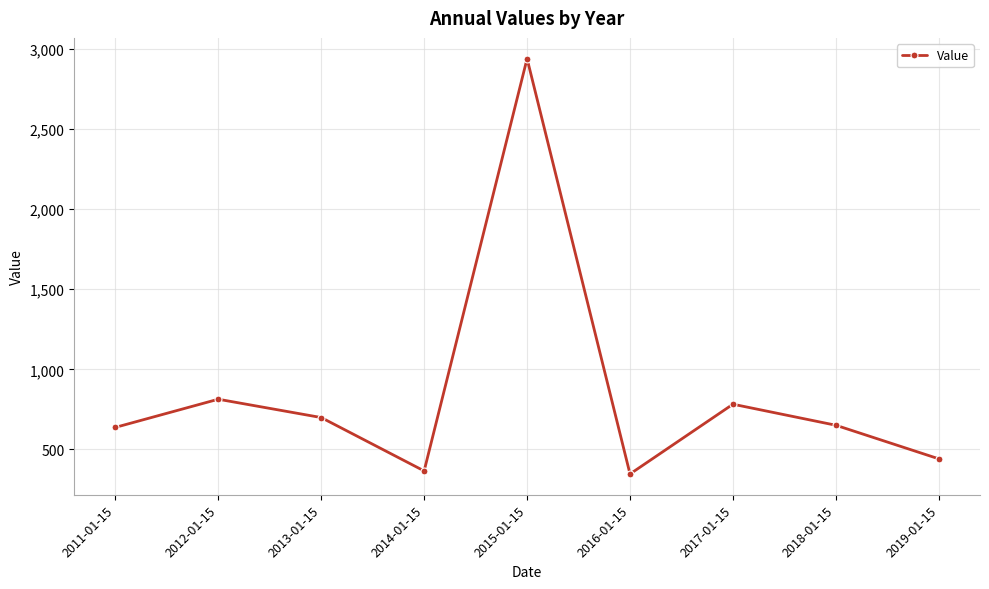

What is the average value?

853.0